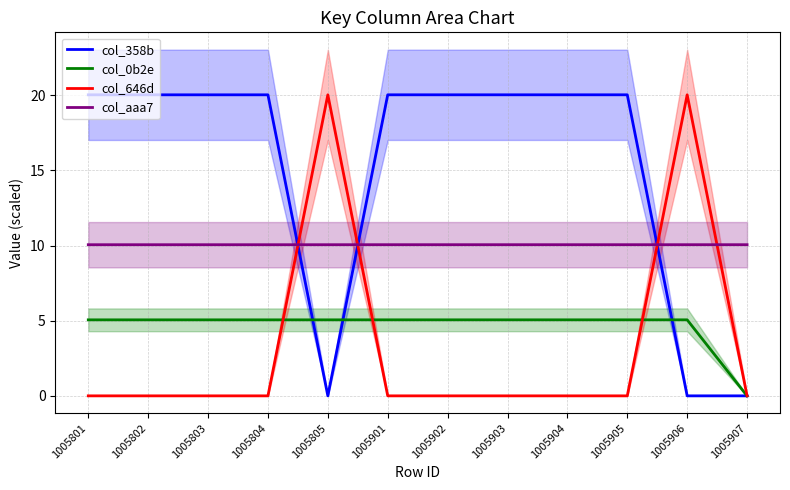

What is the sum of the col_0b2e values at 1005903 and 1005904?

10.1